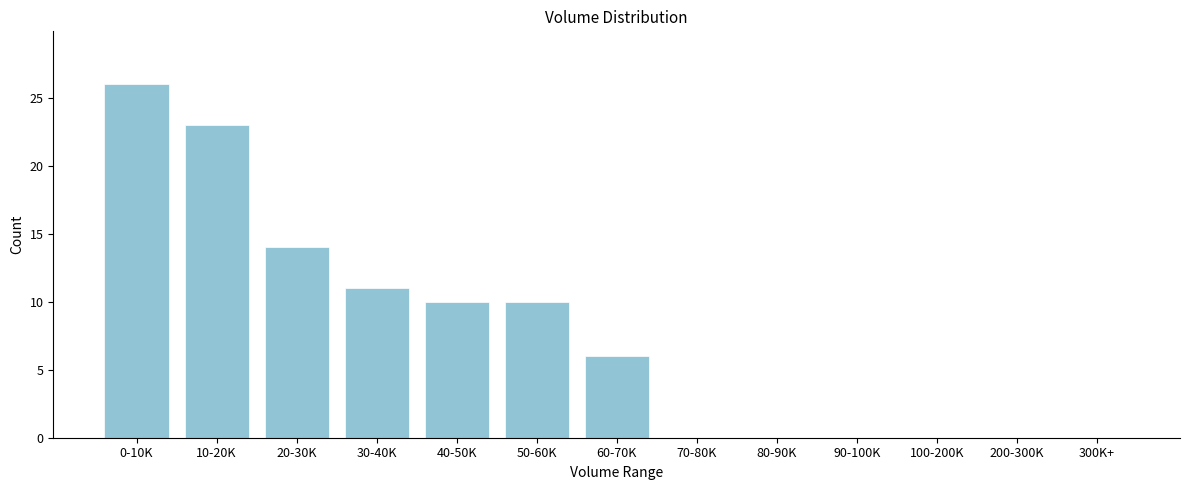

Reading left to right, transcribe all the data shown in this chart.

0-10K=26	10-20K=23	20-30K=14	30-40K=11	40-50K=10	50-60K=10	60-70K=6	70-80K=0	80-90K=0	90-100K=0	100-200K=0	200-300K=0	300K+=0